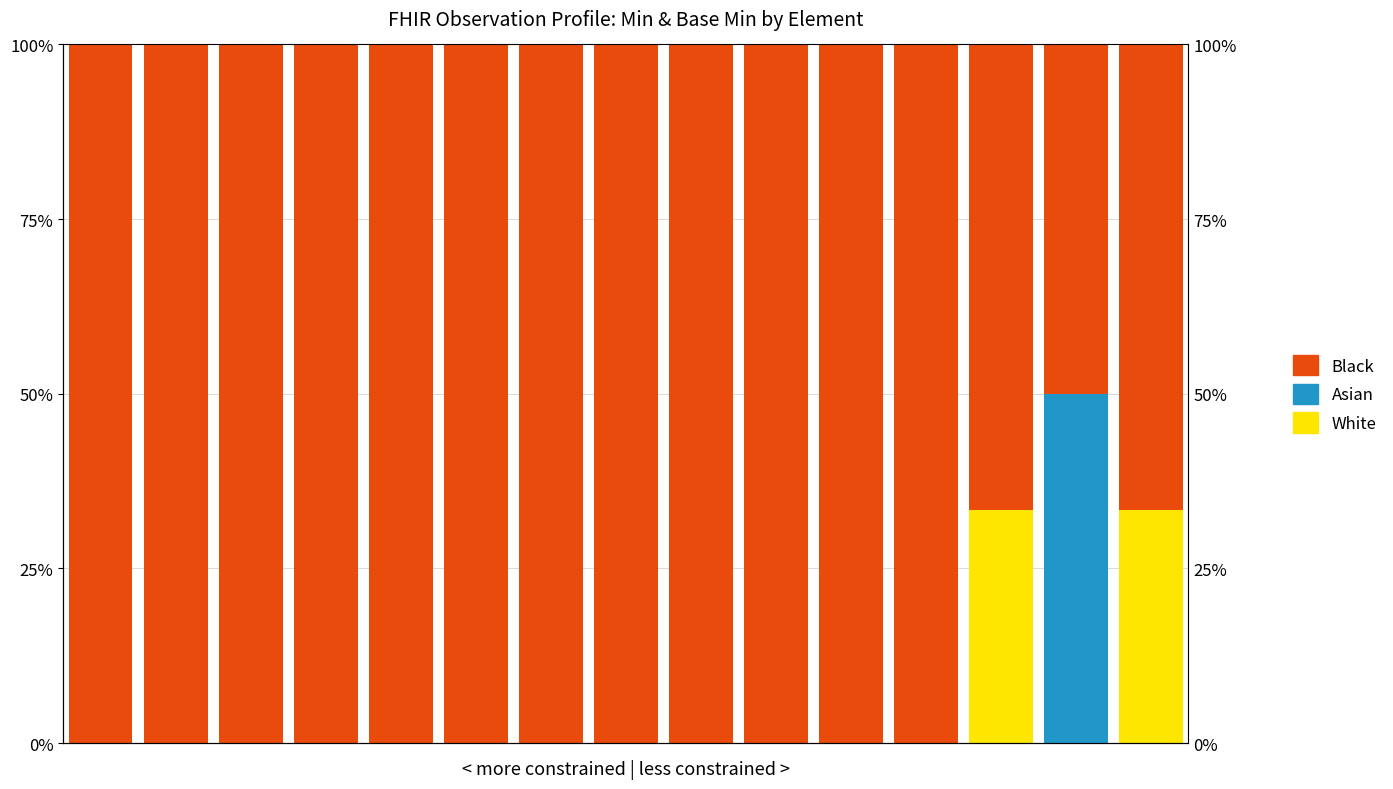

What is the highest value of the White series?

0.3